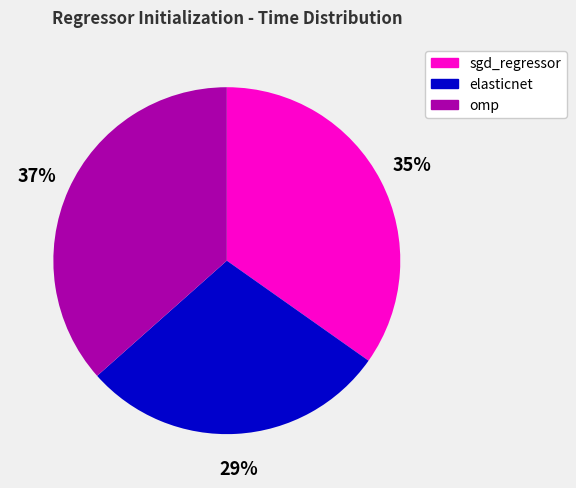

True or false: sgd_regressor accounts for 35% of the total.

True